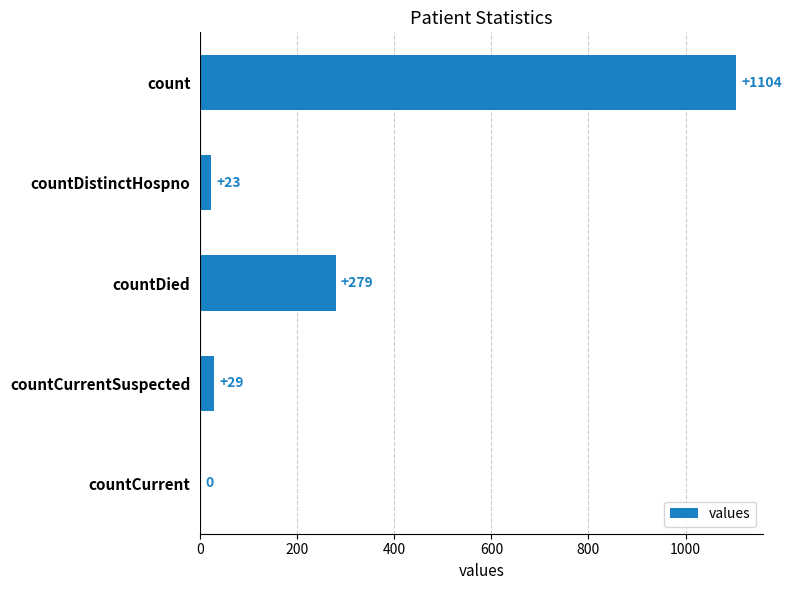

Between countDistinctHospno and countDied, which is larger?

countDied